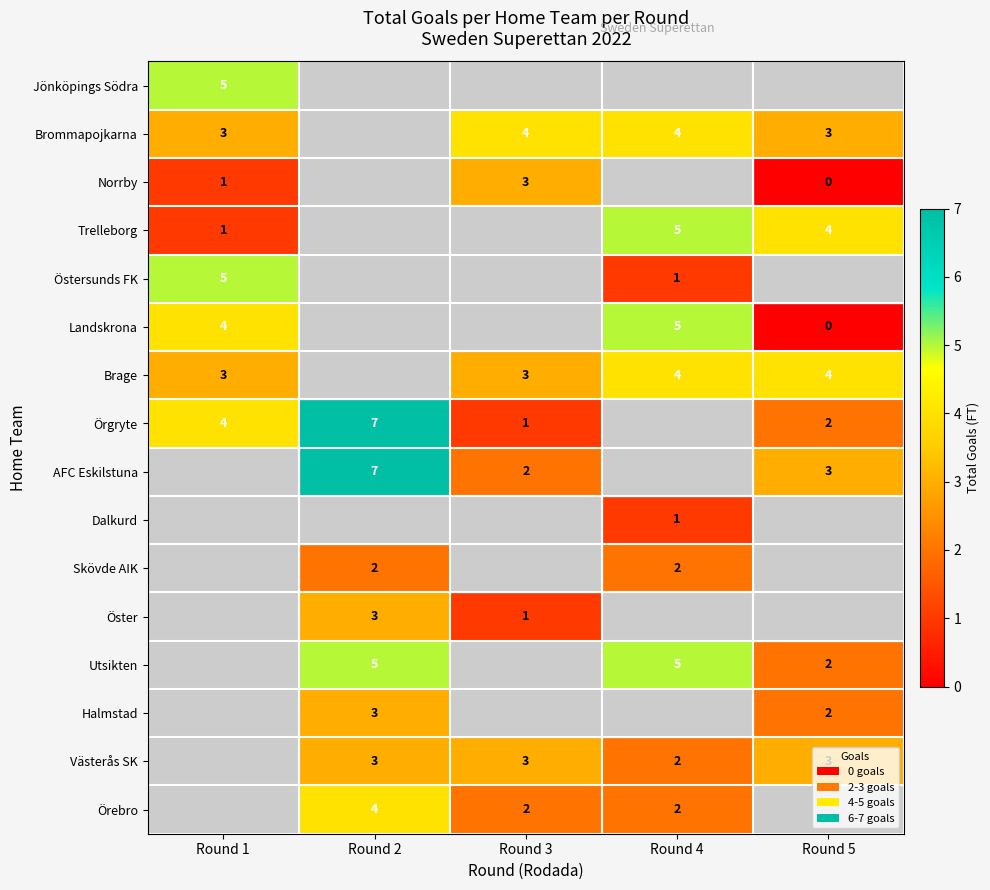

Is it true that Örebro equals 2 at Round 3?

True